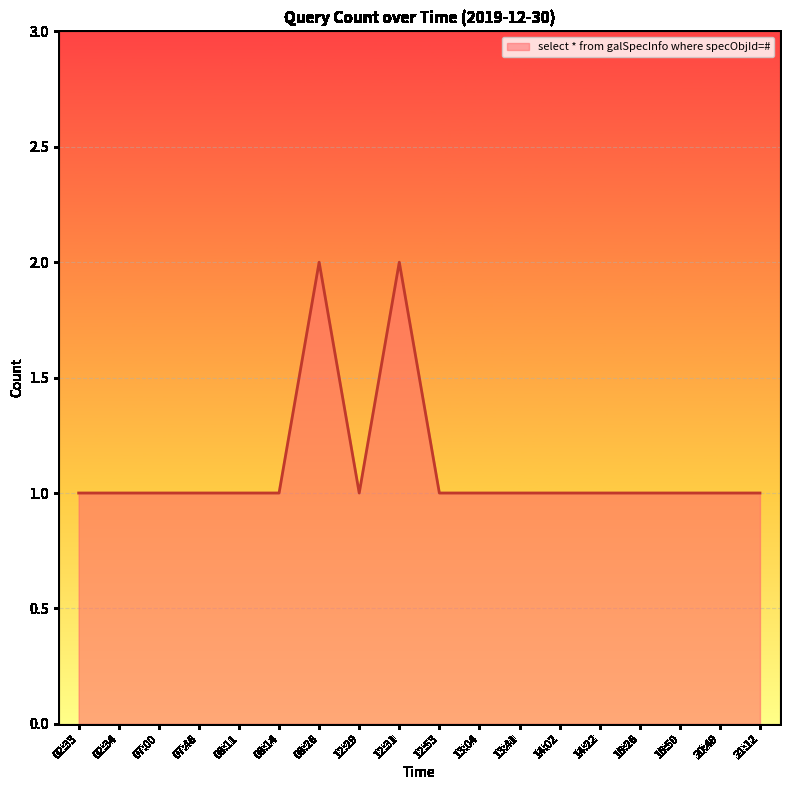

What position from the right is 13:04?

8